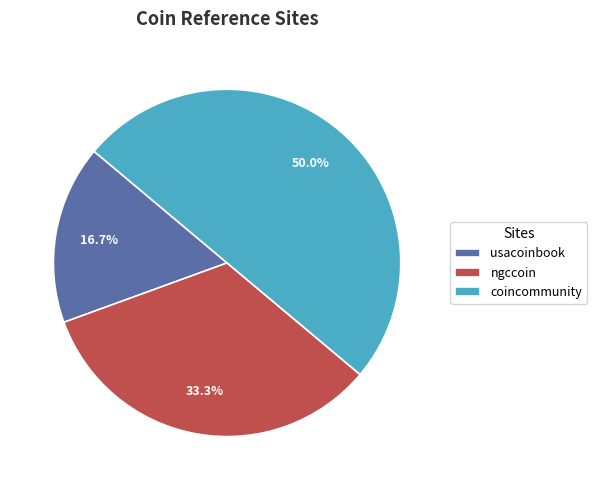

To the nearest percent, what is the combined percentage of coincommunity and usacoinbook?

67%